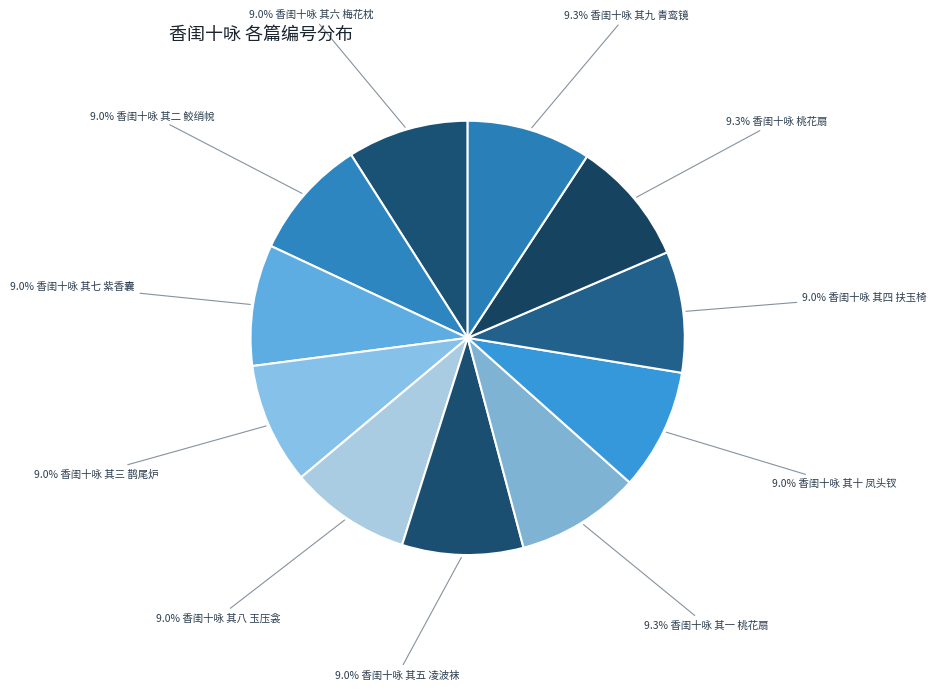

How many slices are in this pie chart?

11